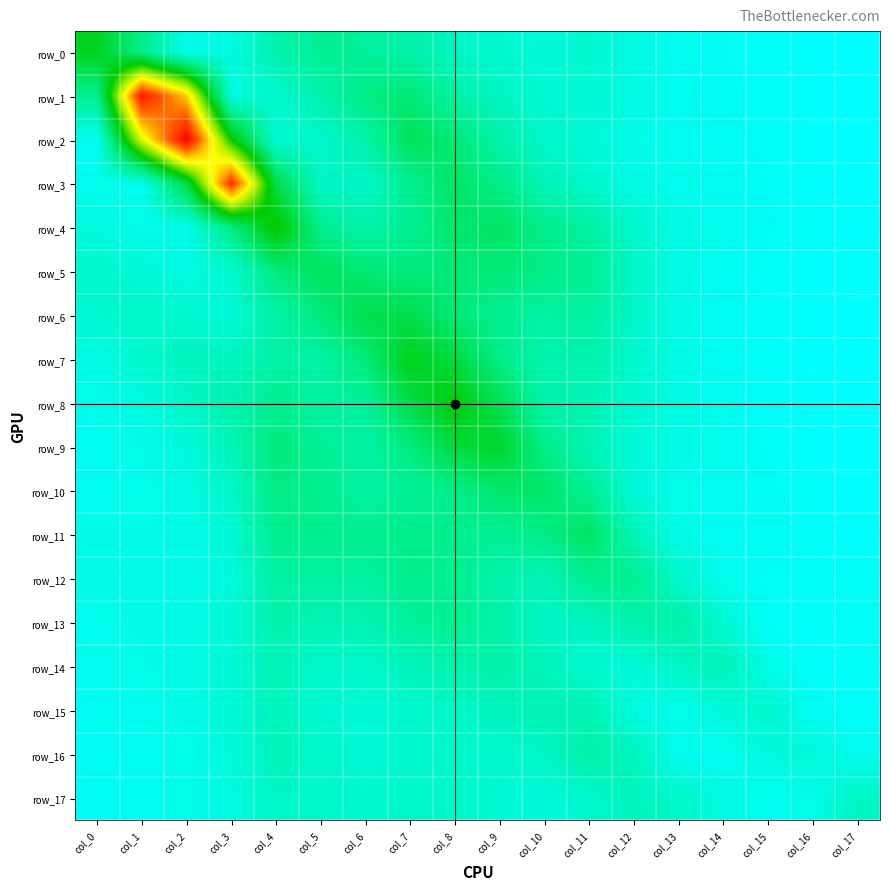

Is the value of row_2 at col_4 greater than the value of row_11 at col_2?

Yes